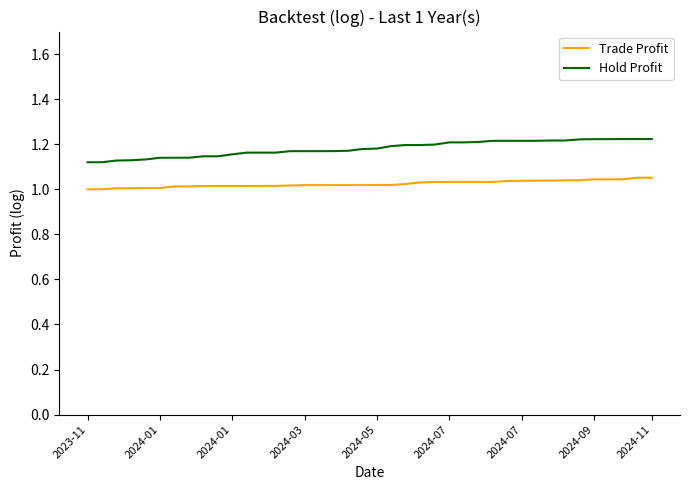

True or false: Hold Profit and Trade Profit intersect in this chart.

False